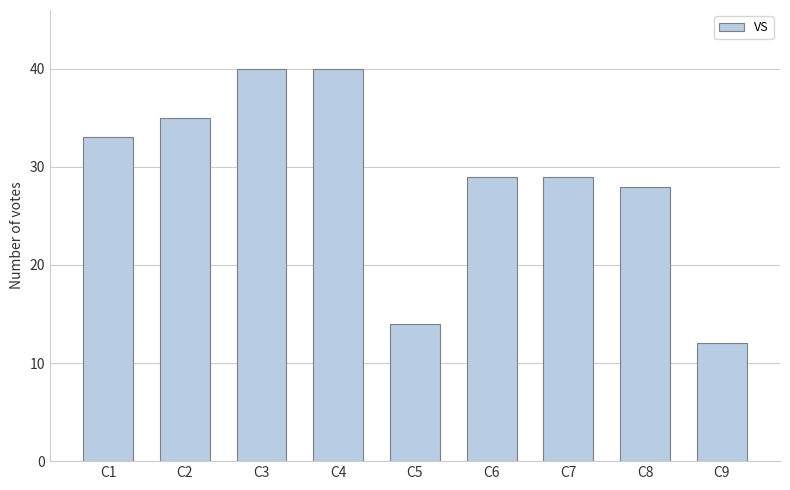

How many categories are shown in the chart?

9